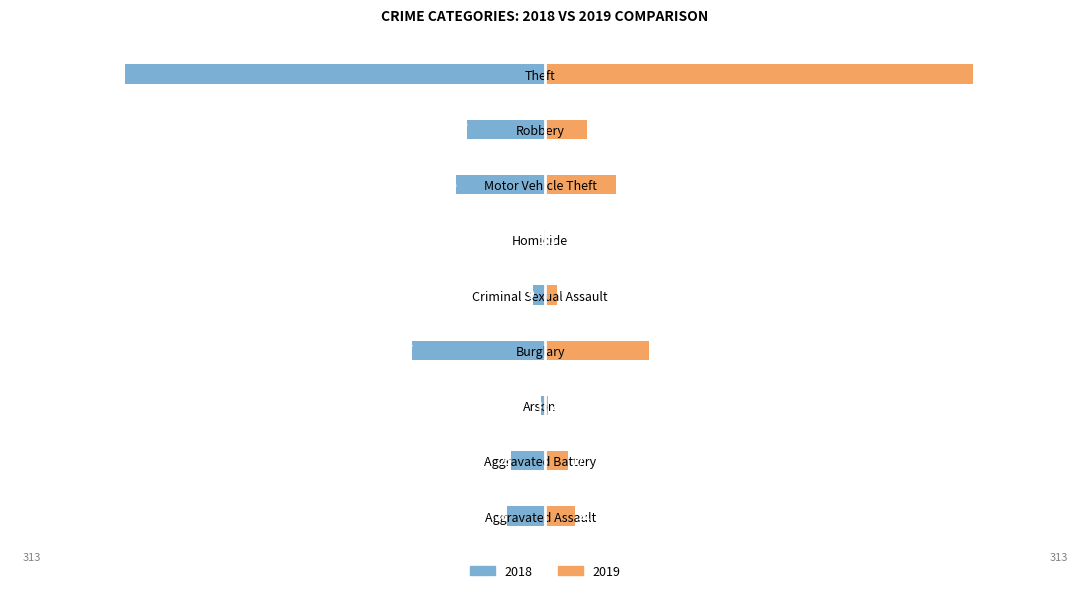

Rank the series by their maximum value, from highest to lowest.

2019, 2018